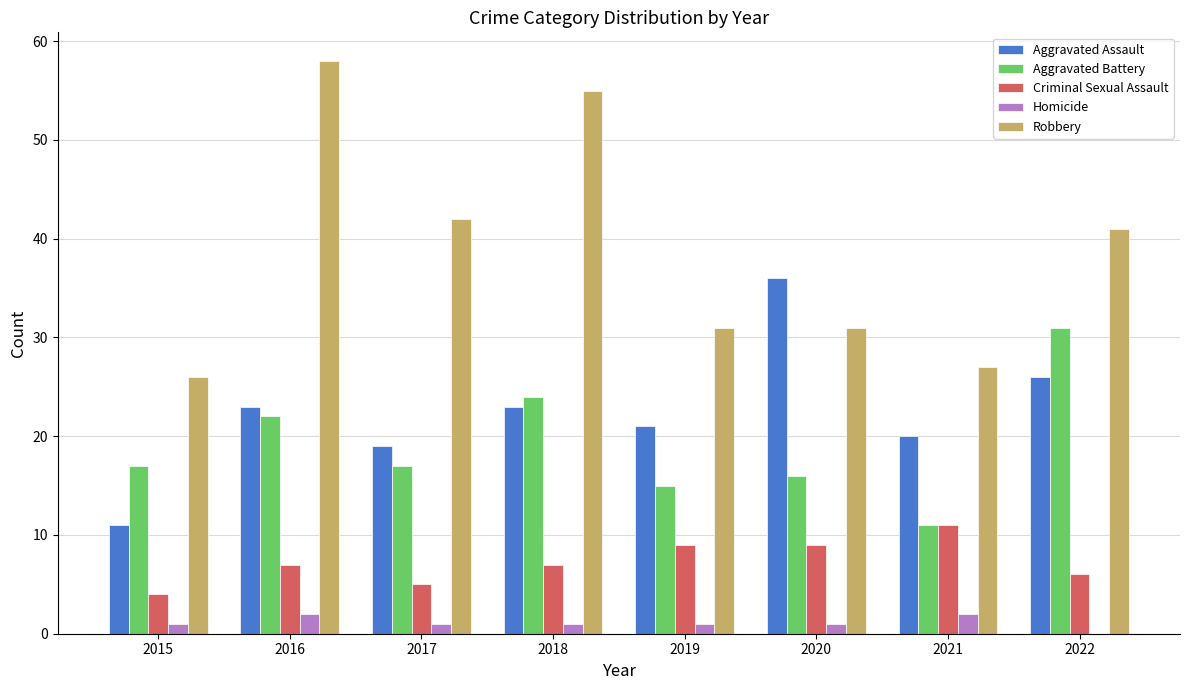

Is the value of Robbery at 2020 greater than the value of Aggravated Assault at 2015?

Yes